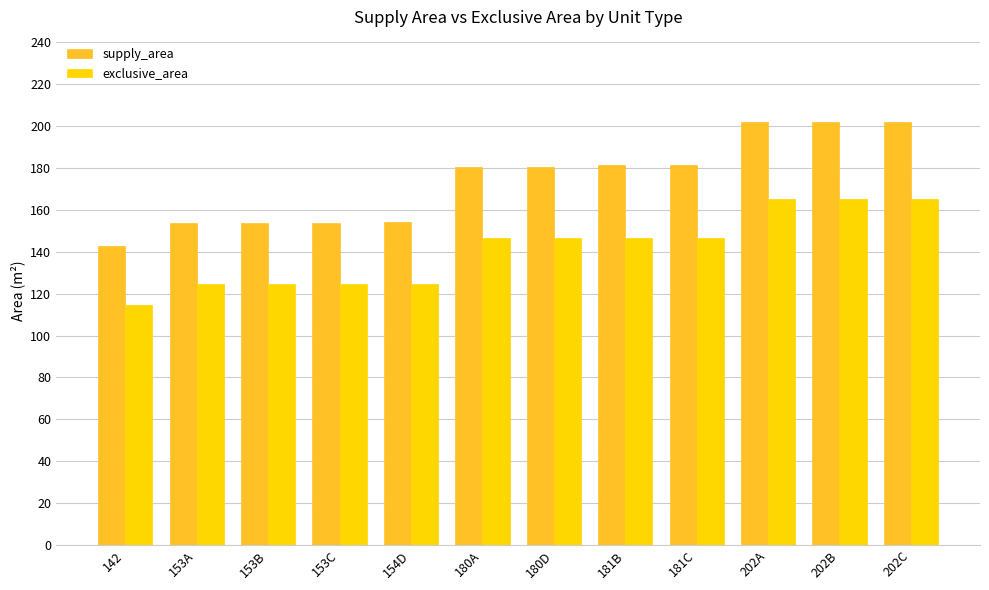

Which series has the largest total across all categories?

supply_area